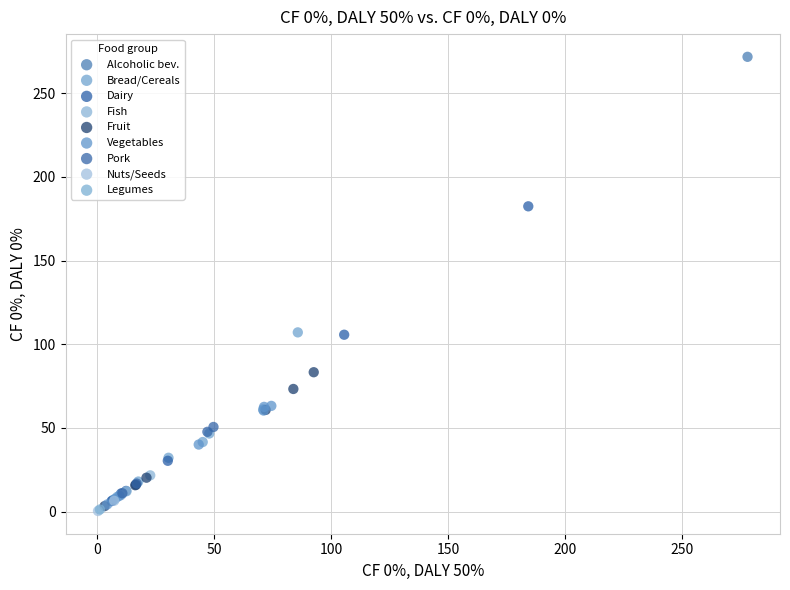

What are all the series names shown in the legend?

Alcoholic bev., Bread/Cereals, Dairy, Fish, Fruit, Vegetables, Pork, Nuts/Seeds, Legumes